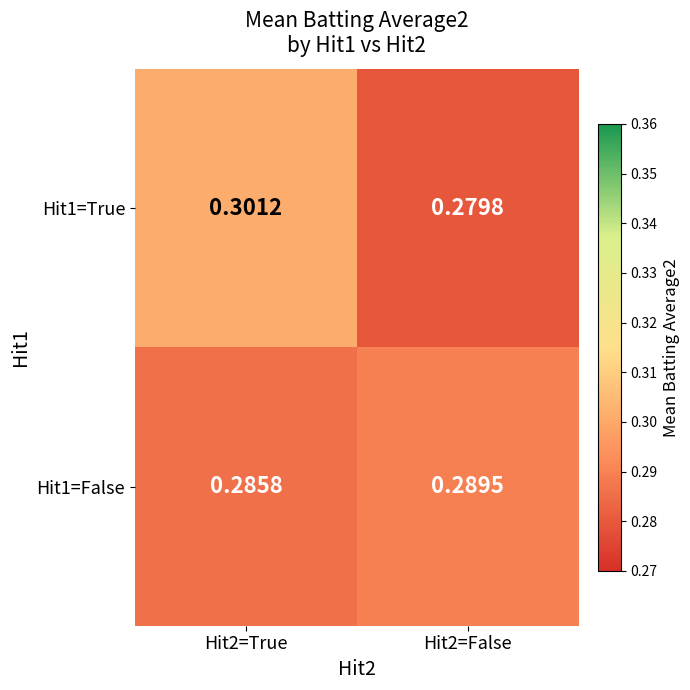

Is the value of Hit1=True at Hit2=True greater than the value of Hit1=False at Hit2=True?

Yes